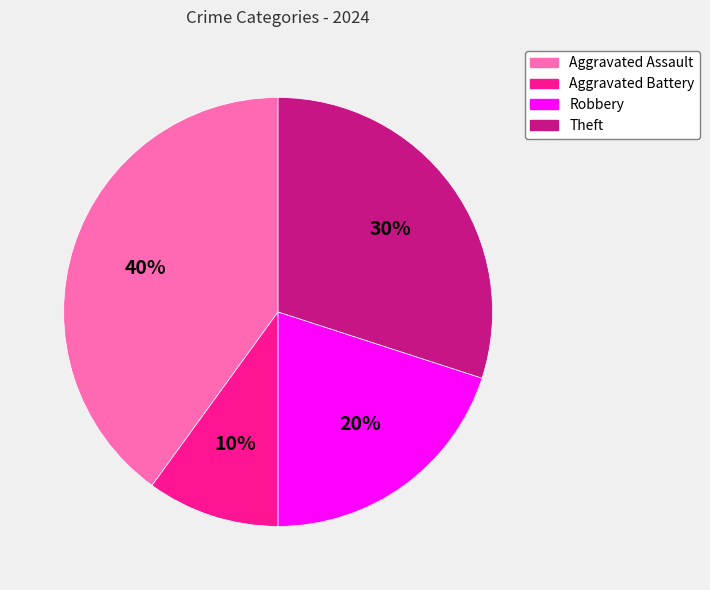

Approximately how many times larger is the value at Aggravated Battery compared to Theft?

0.3